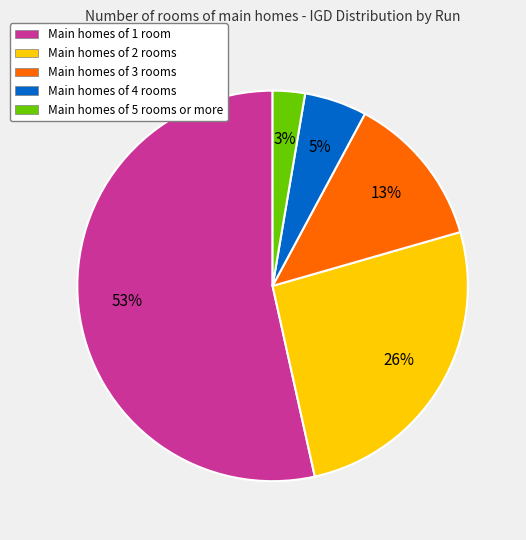

Between Main homes of 2 rooms and Main homes of 1 room, which is larger?

Main homes of 1 room